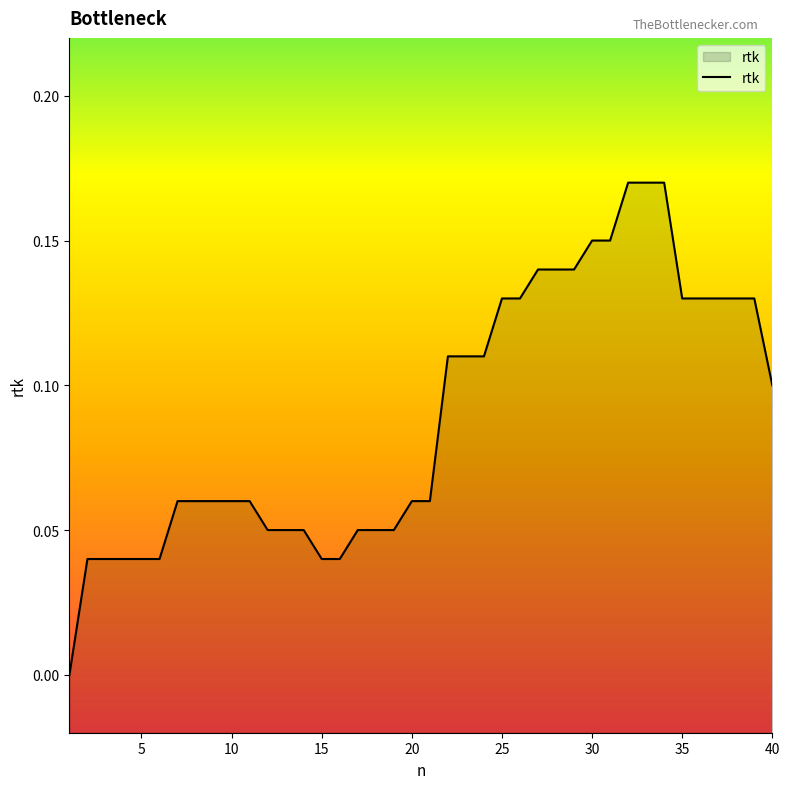

How many data points does each series have?

40